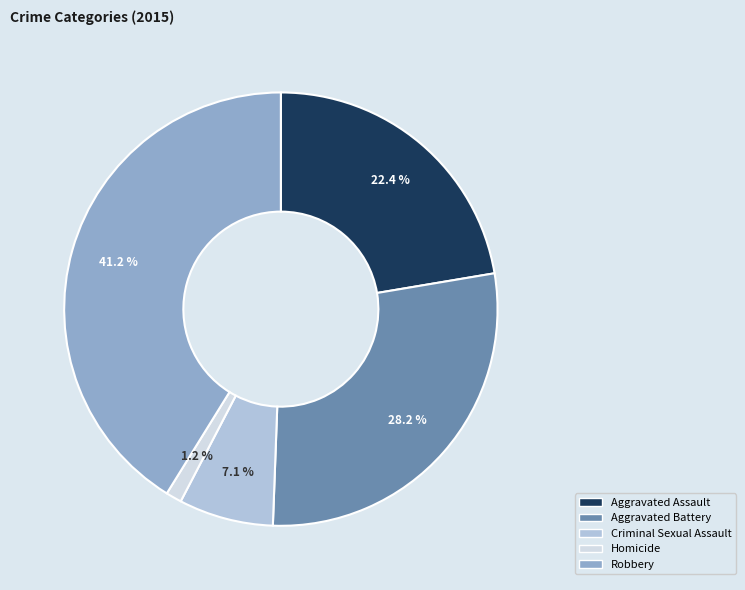

To the nearest percent, what is the difference between the Aggravated Battery and Criminal Sexual Assault slice percentages?

21%